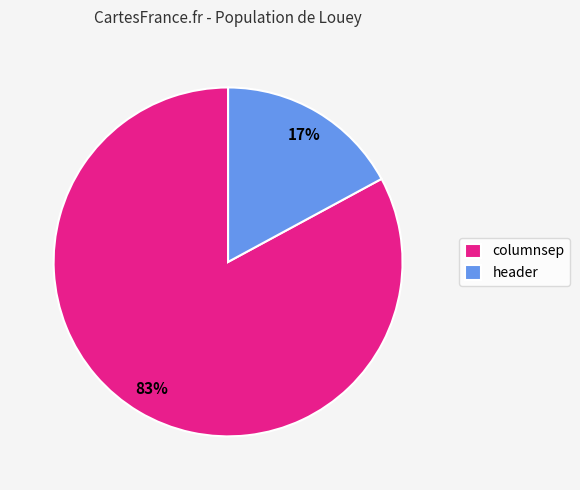

What is the largest slice in the pie chart?

columnsep